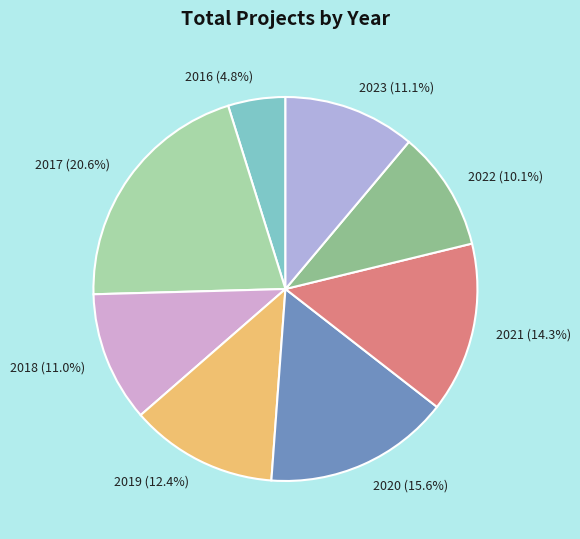

Does 2019 represent more than half of the total?

No